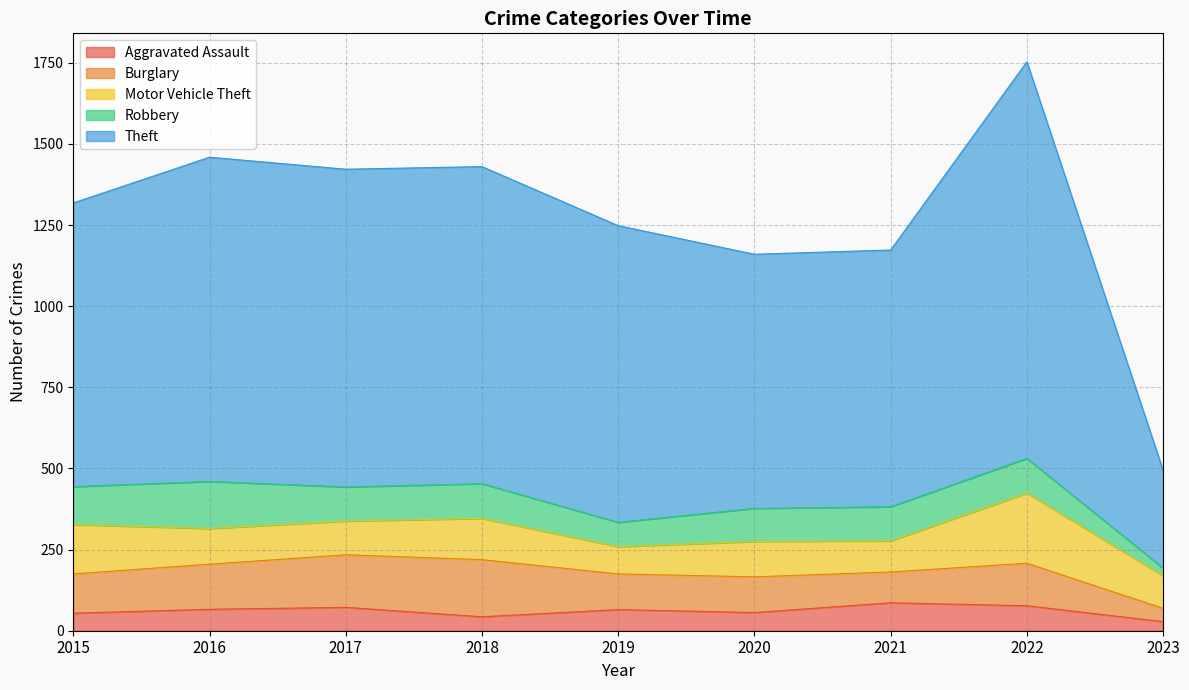

Reading left to right, what are all the values shown in this chart?

Aggravated Assault: 2015=54	2016=66	2017=72	2018=43	2019=65	2020=56	2021=86	2022=77	2023=28
Burglary: 2015=121	2016=139	2017=162	2018=176	2019=110	2020=110	2021=95	2022=131	2023=41
Motor Vehicle Theft: 2015=152	2016=110	2017=104	2018=127	2019=84	2020=109	2021=96	2022=216	2023=100
Robbery: 2015=117	2016=145	2017=105	2018=107	2019=75	2020=102	2021=105	2022=107	2023=24
Theft: 2015=874	2016=999	2017=979	2018=977	2019=914	2020=783	2021=791	2022=1222	2023=301